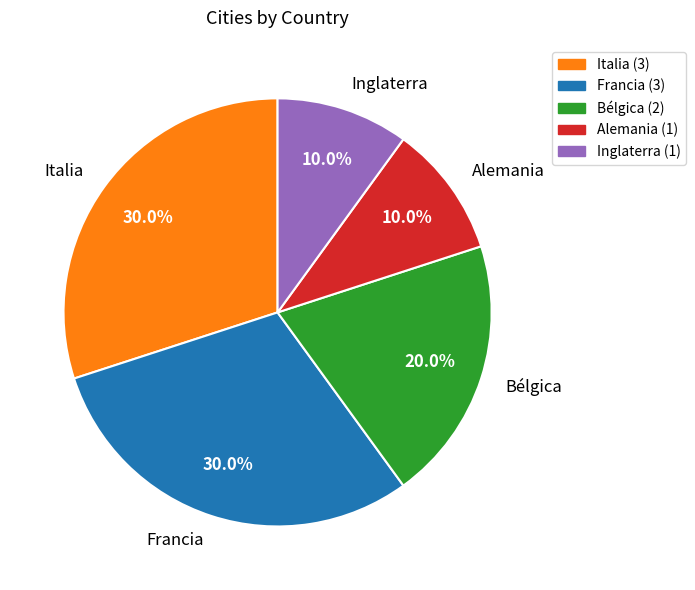

How many segments does this pie chart have?

5